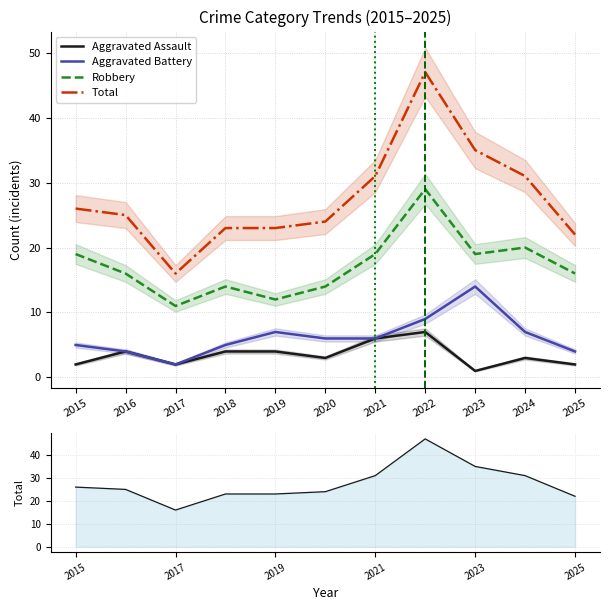

True or false: Aggravated Assault and Robbery intersect in this chart.

False